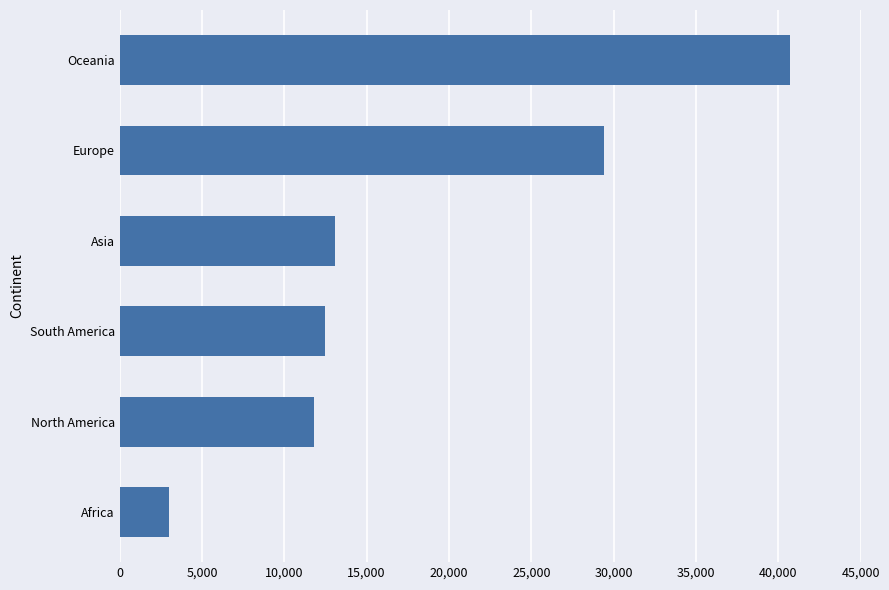

Reading top to bottom, extract all data points from this chart.

40700	29400	13100	12500	11800	3000